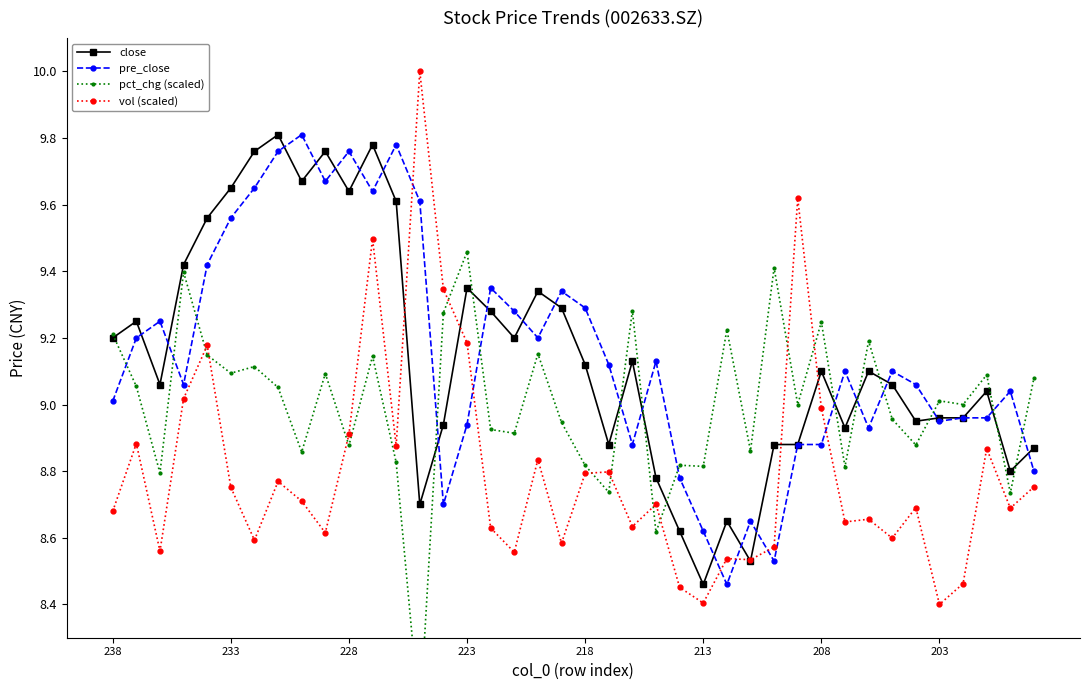

Between which two adjacent categories do pre_close and vol (scaled) first intersect?

12 and 13